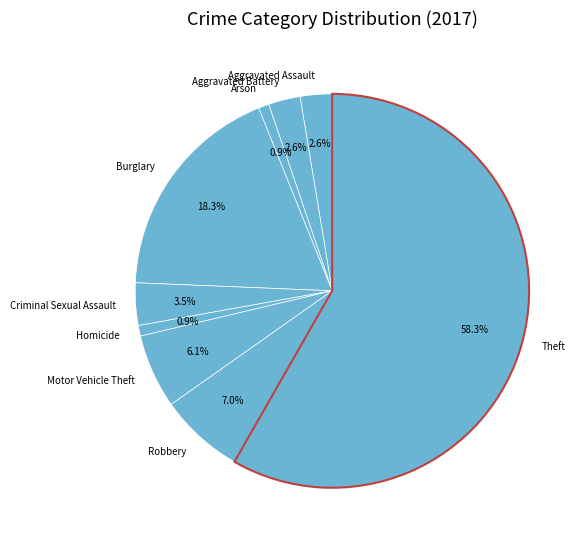

To the nearest percent, what percentage of the pie is Theft?

58%